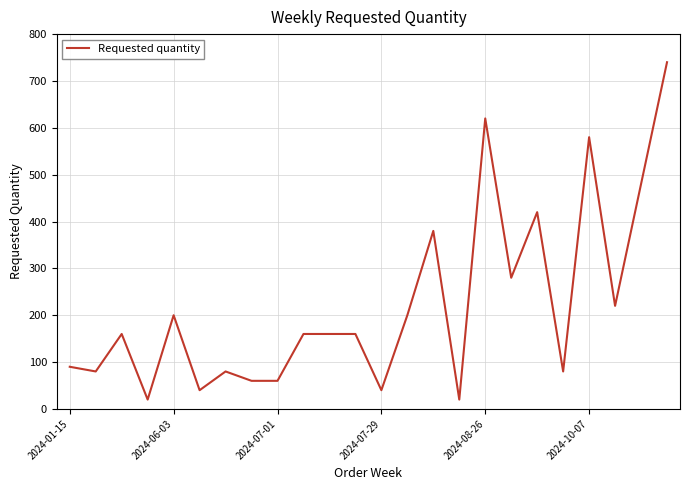

What is the maximum value shown in the chart?

740